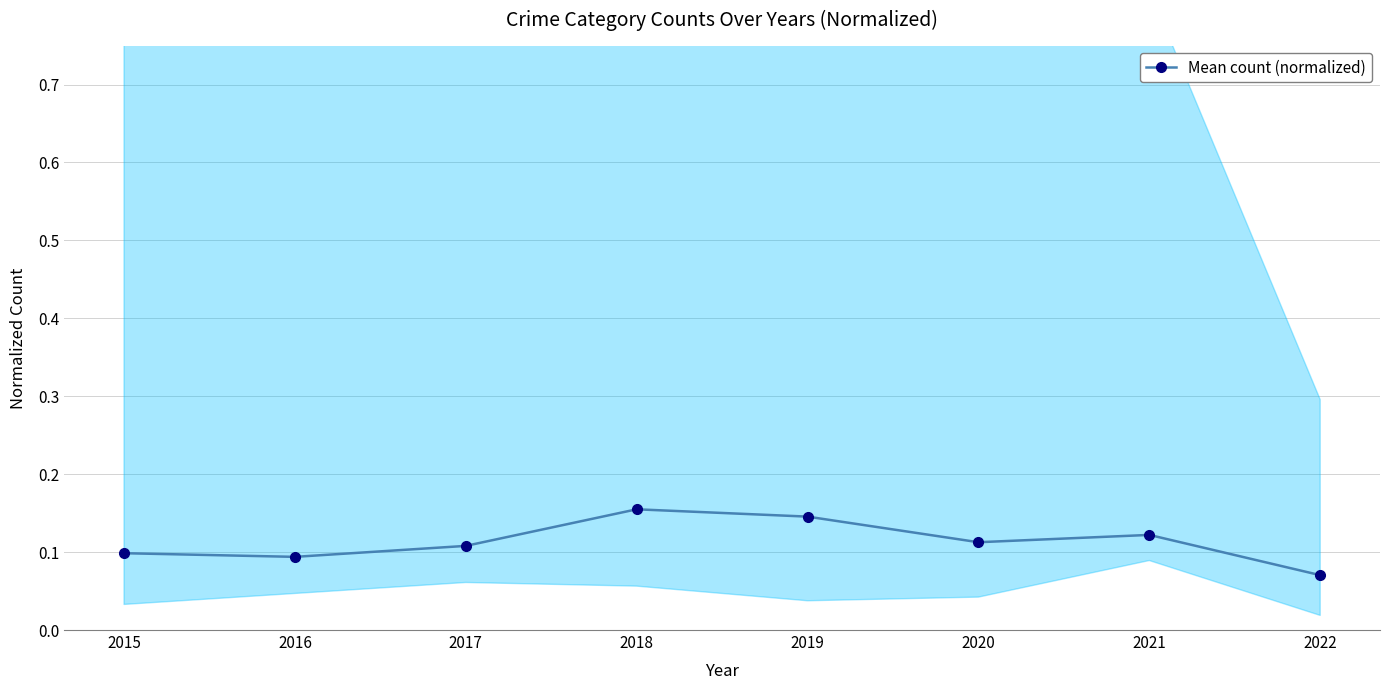

What is the minimum value shown in the chart?

0.1